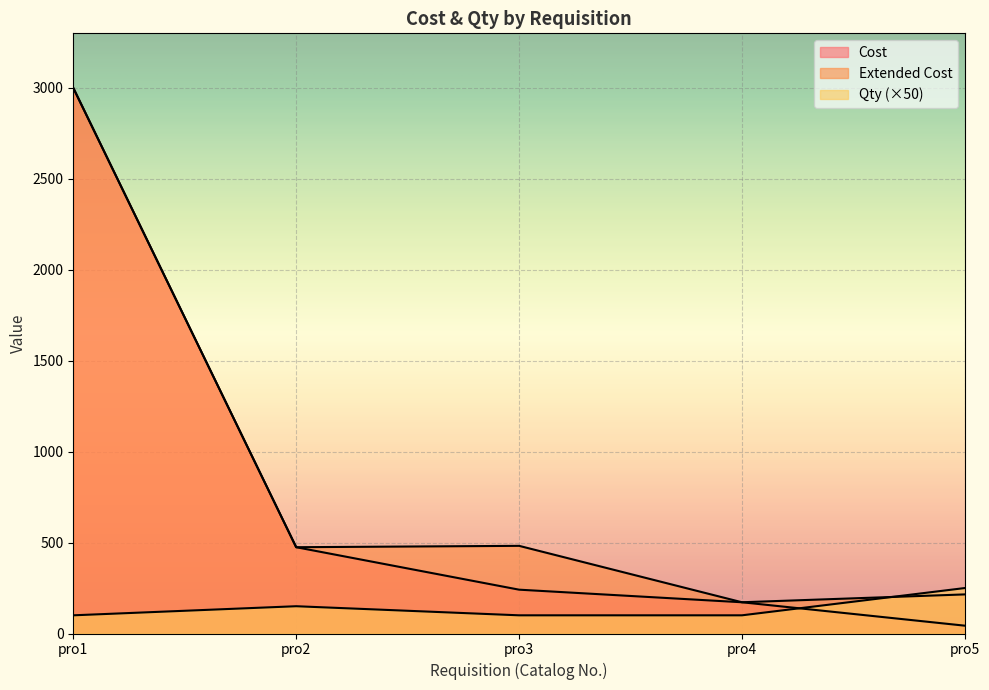

Is it true that Cost equals 10.6 at pro5?

False